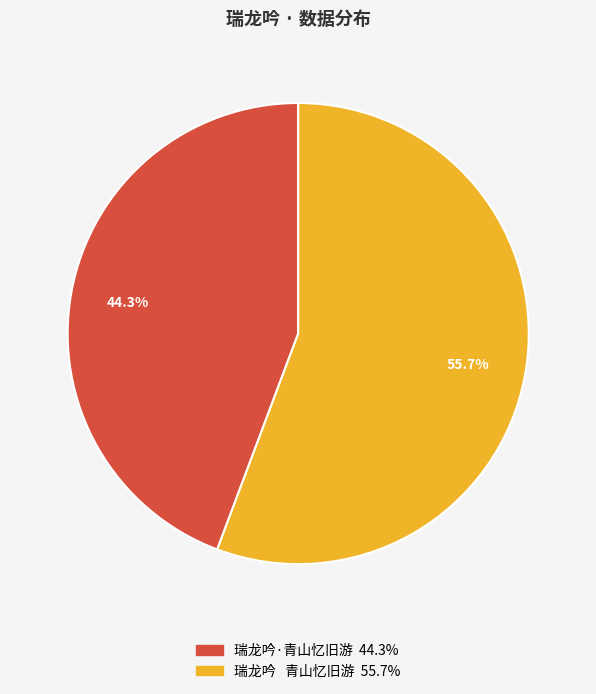

What is the ratio of the value at 瑞龙吟·青山忆旧游 to the value at 瑞龙吟 青山忆旧游?

0.8